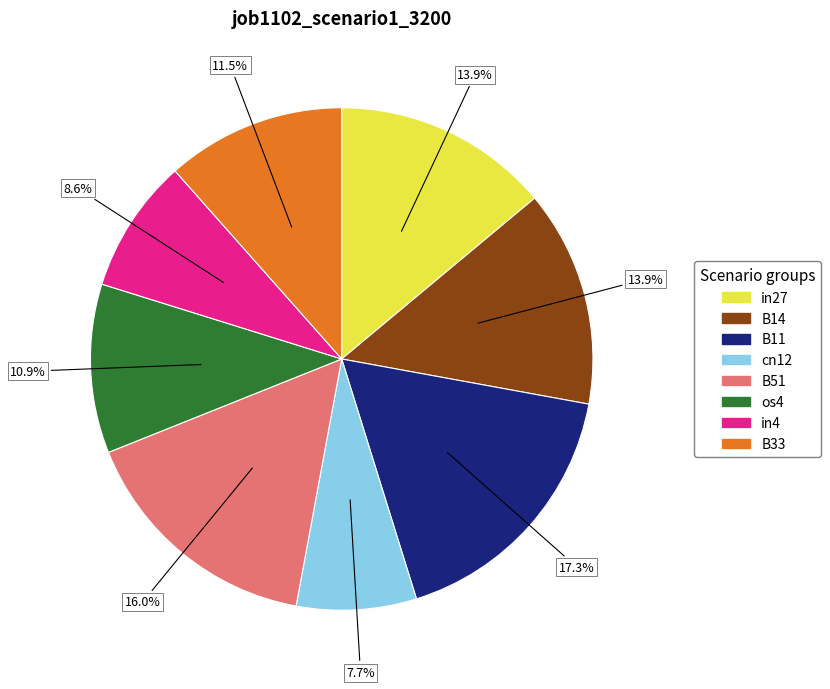

Between B51 and B14, which is larger?

B51